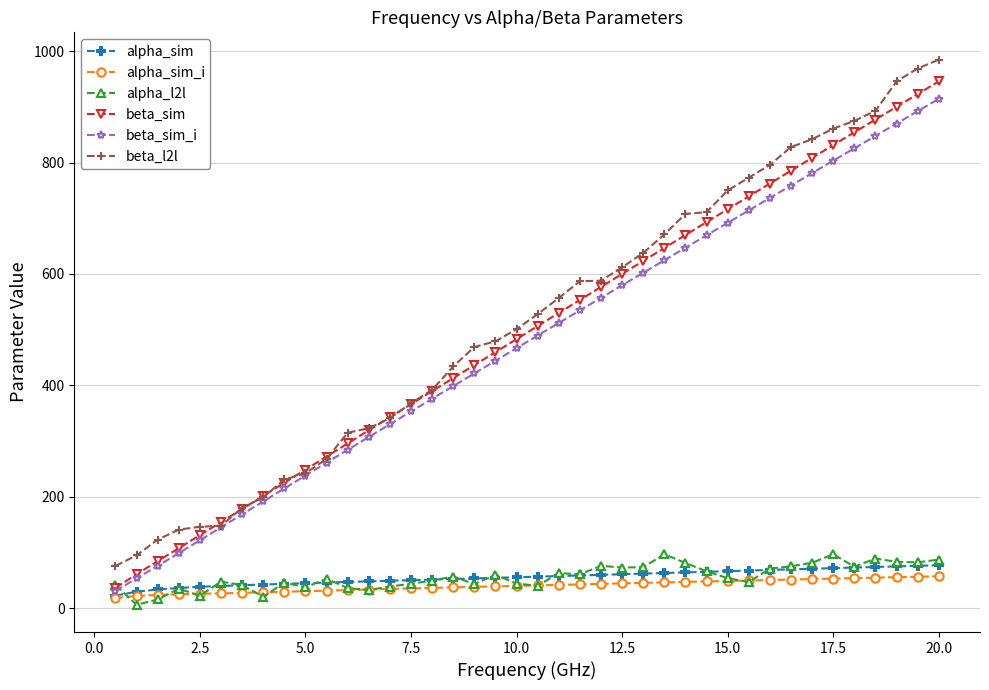

What is the maximum value for beta_sim?

945.9